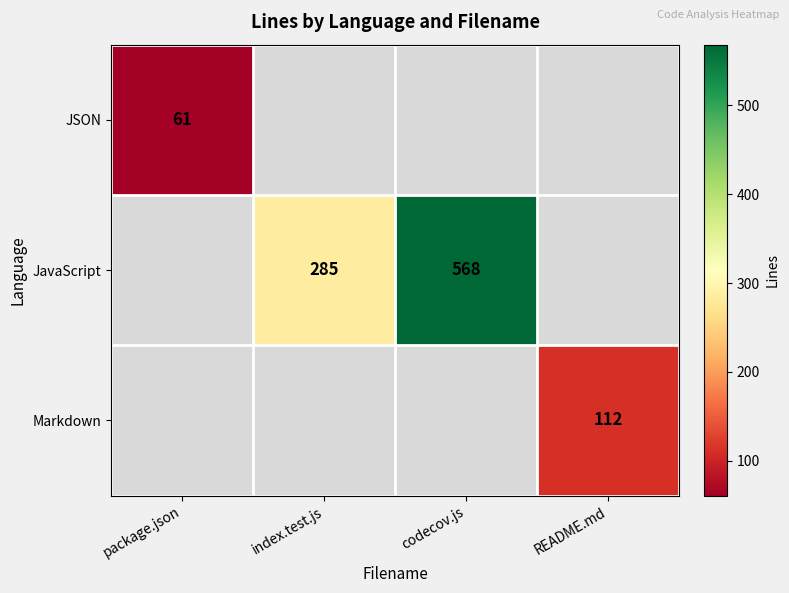

How many categories are shown in the chart?

4